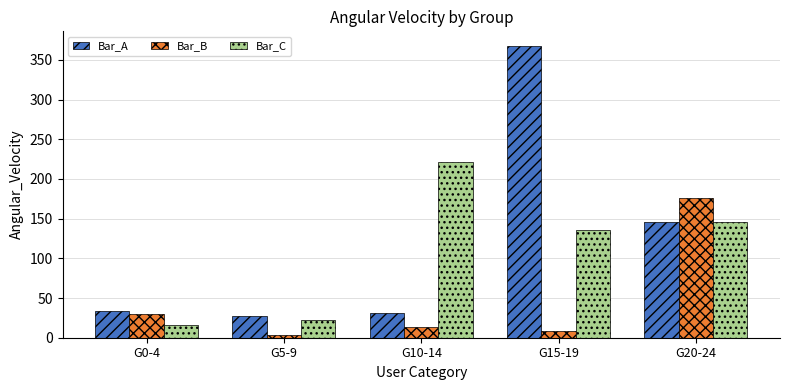

What position from the right is G15-19?

2